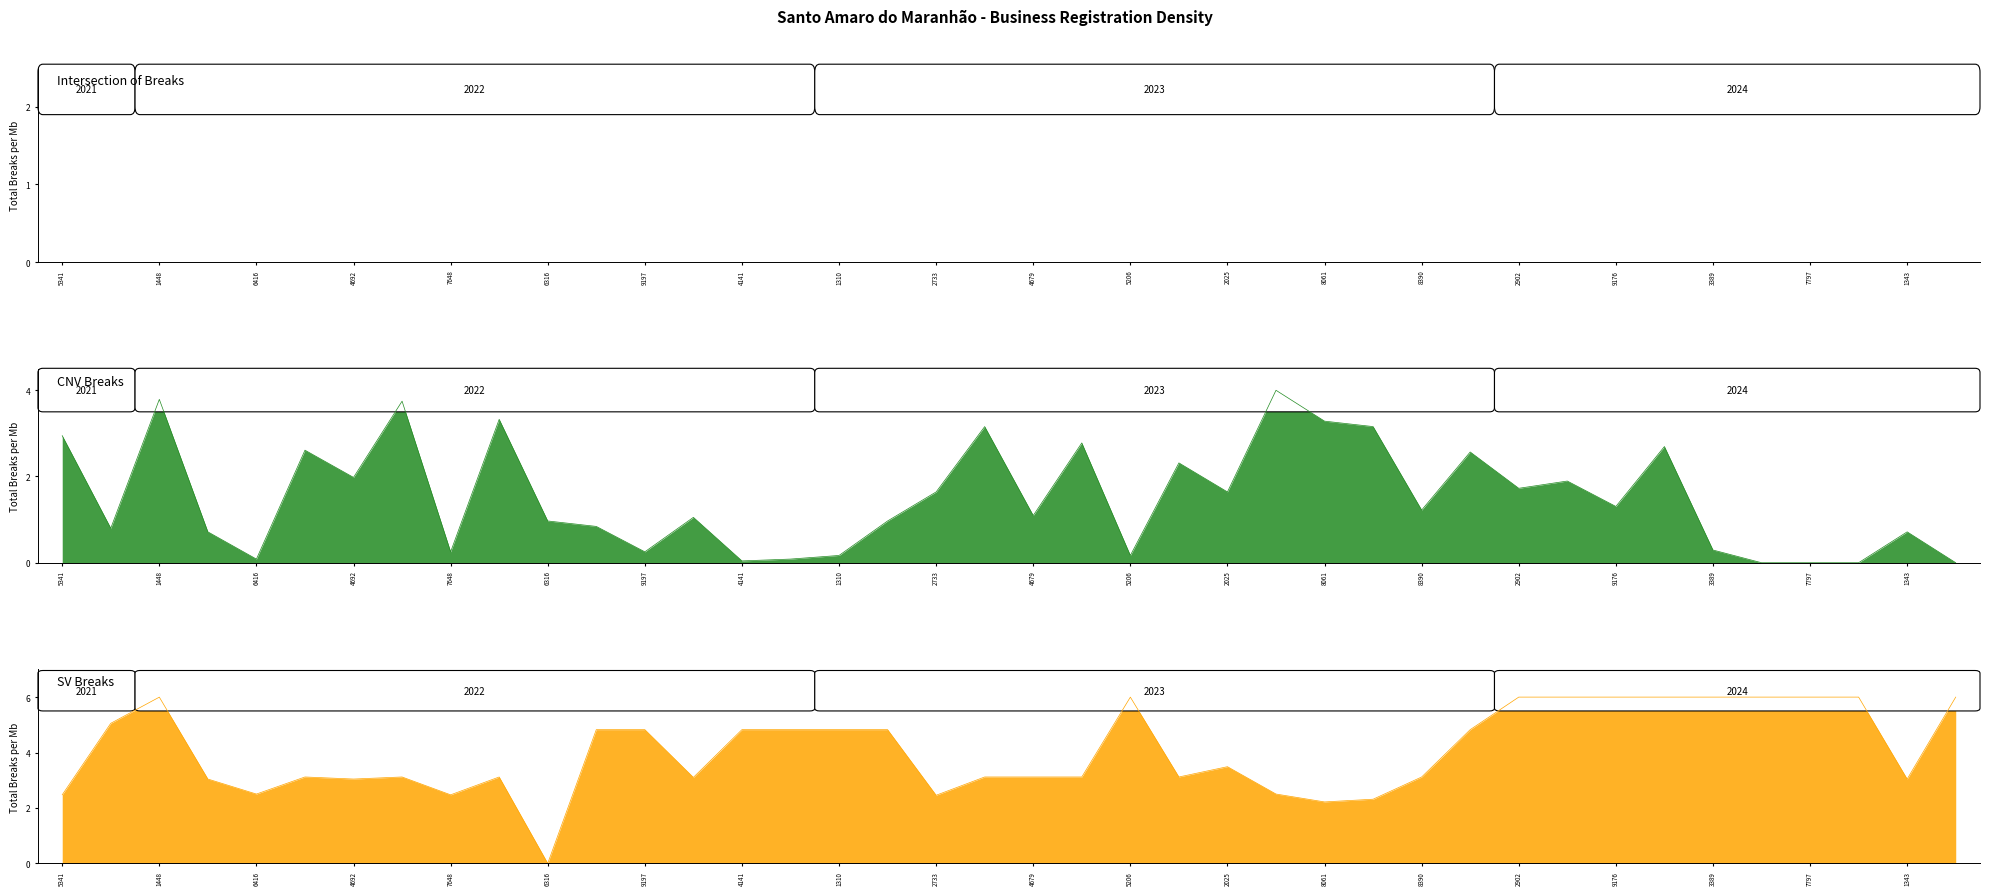

How many values in SV Breaks are above zero?

39